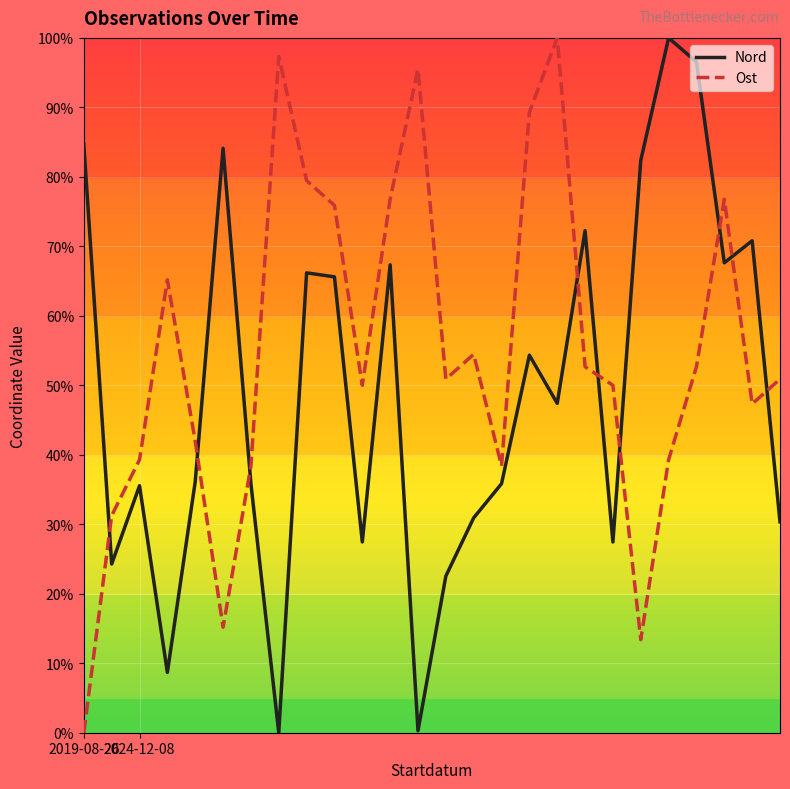

Does the chart display data point markers on the line(s)?

No